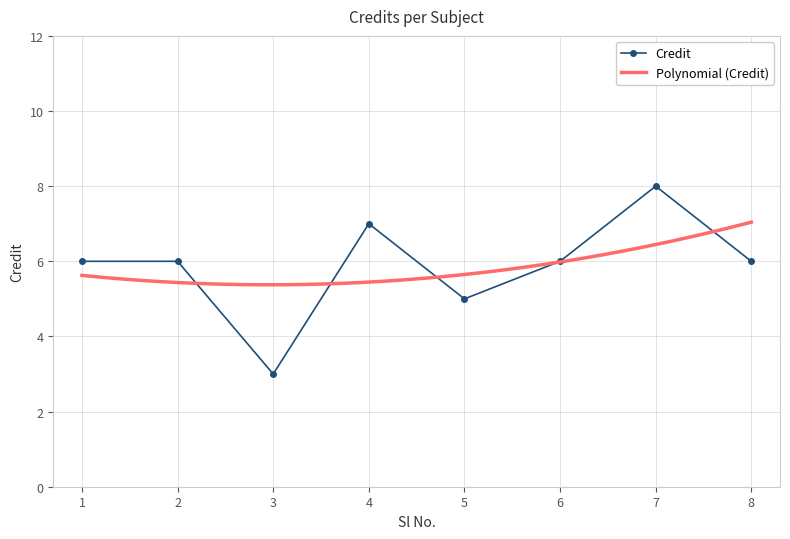

What is the smallest value displayed?

3